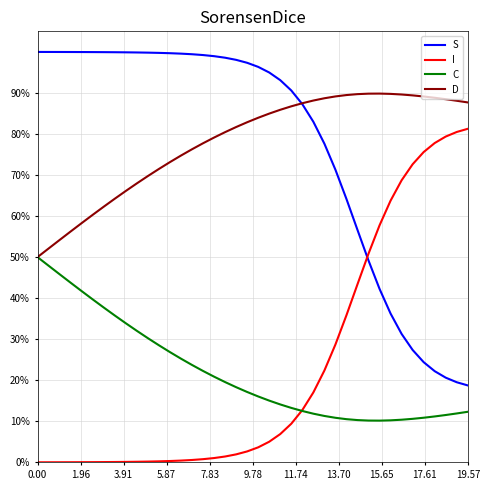

Does the chart display data point markers on the line(s)?

No